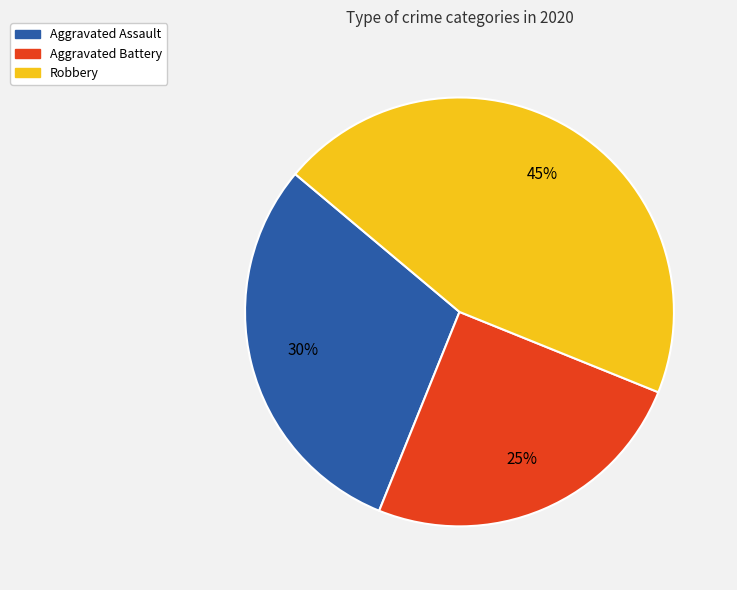

True or false: Aggravated Battery accounts for 25% of the total.

True